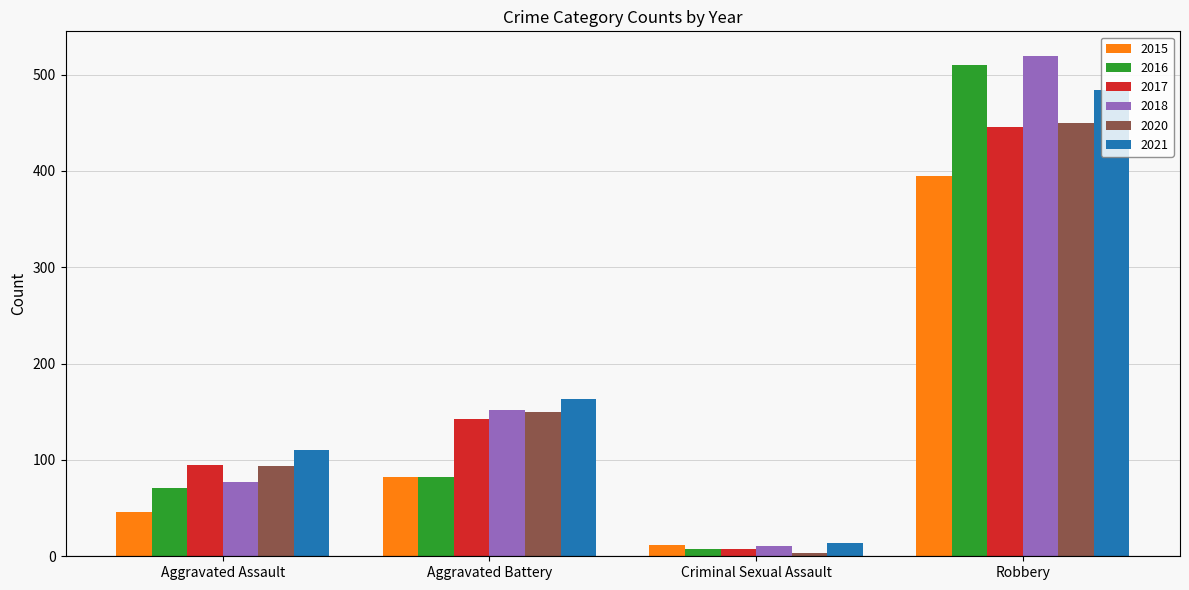

What position from the left is Aggravated Assault?

1